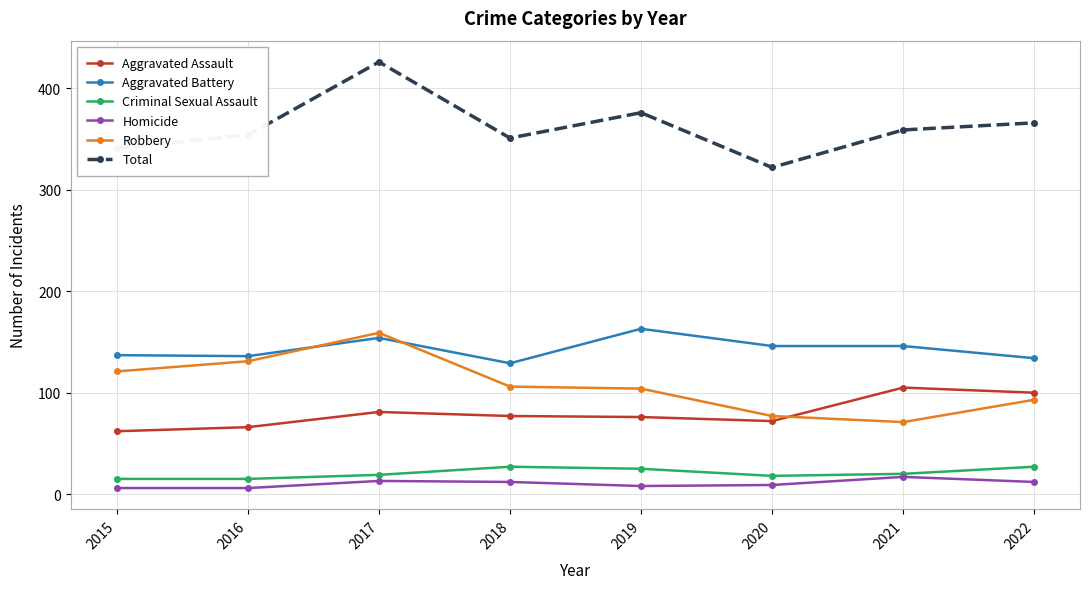

At which category is the sum across all series the highest?

2017